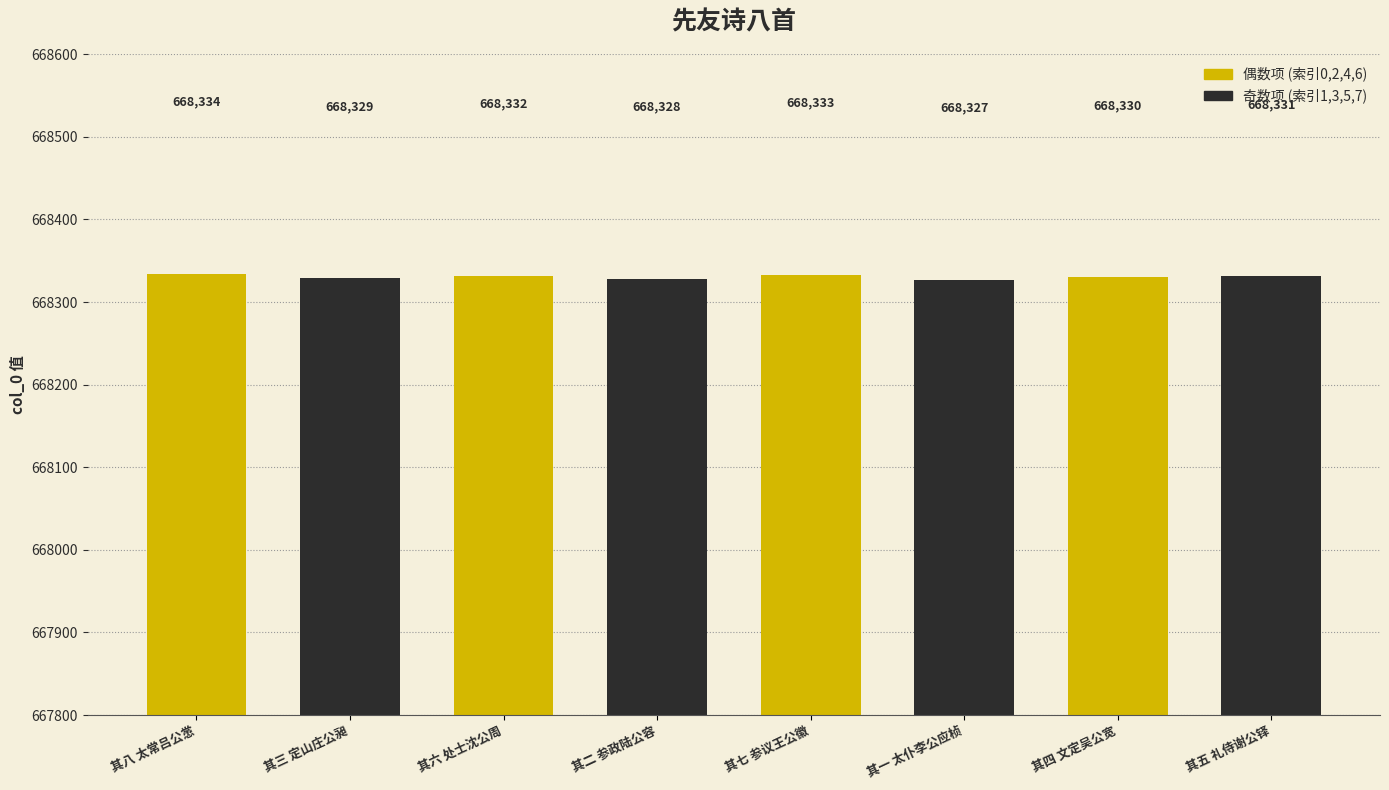

What is the difference between the second highest and minimum values?

6